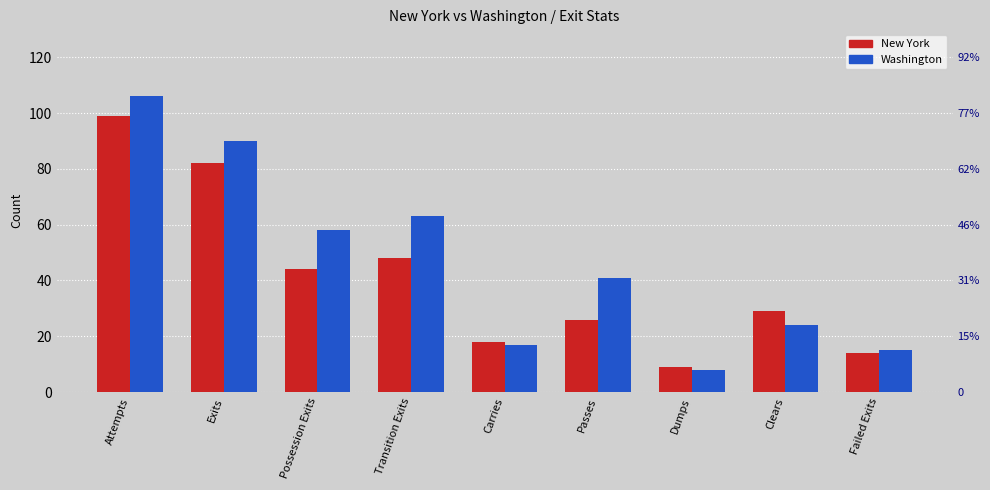

Which series has the largest total across all categories?

Washington